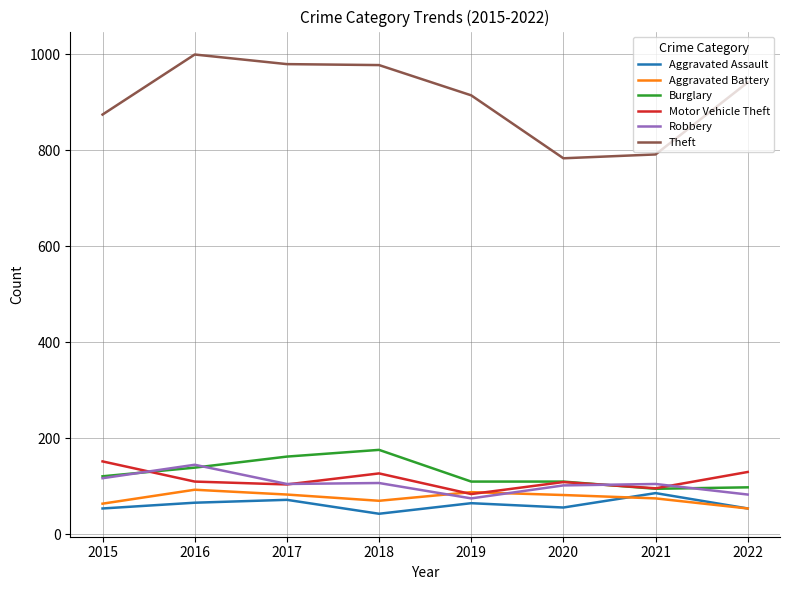

At which category does the chart reach its minimum across all series?

2018